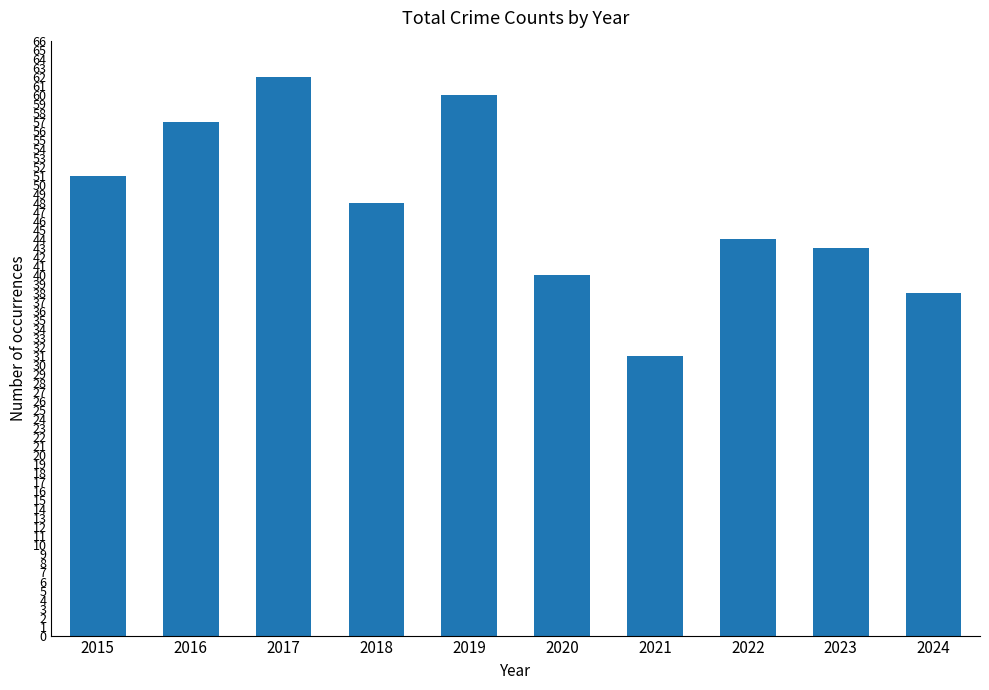

True or false: the data shows 18 at 2018.

False